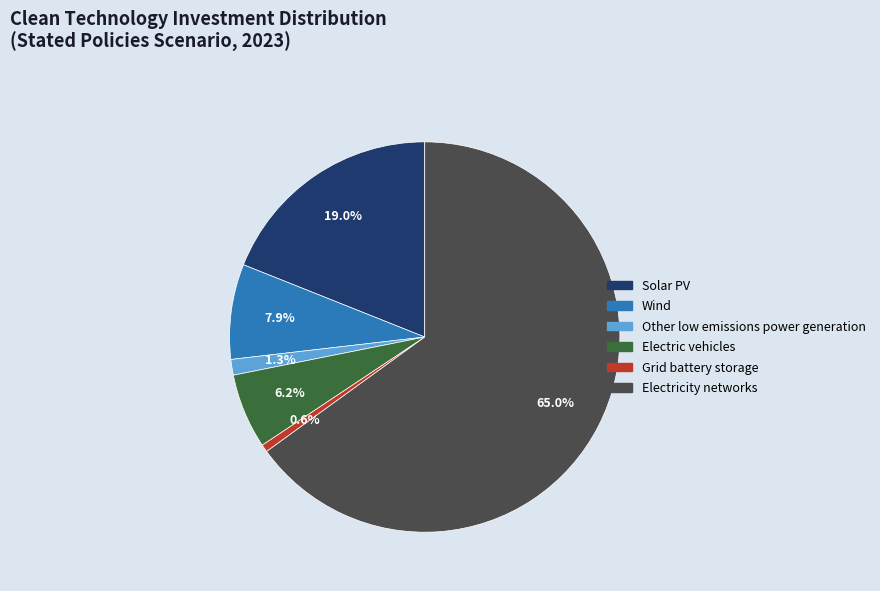

What is the ratio of the value at Electric vehicles to the value at Wind?

0.8